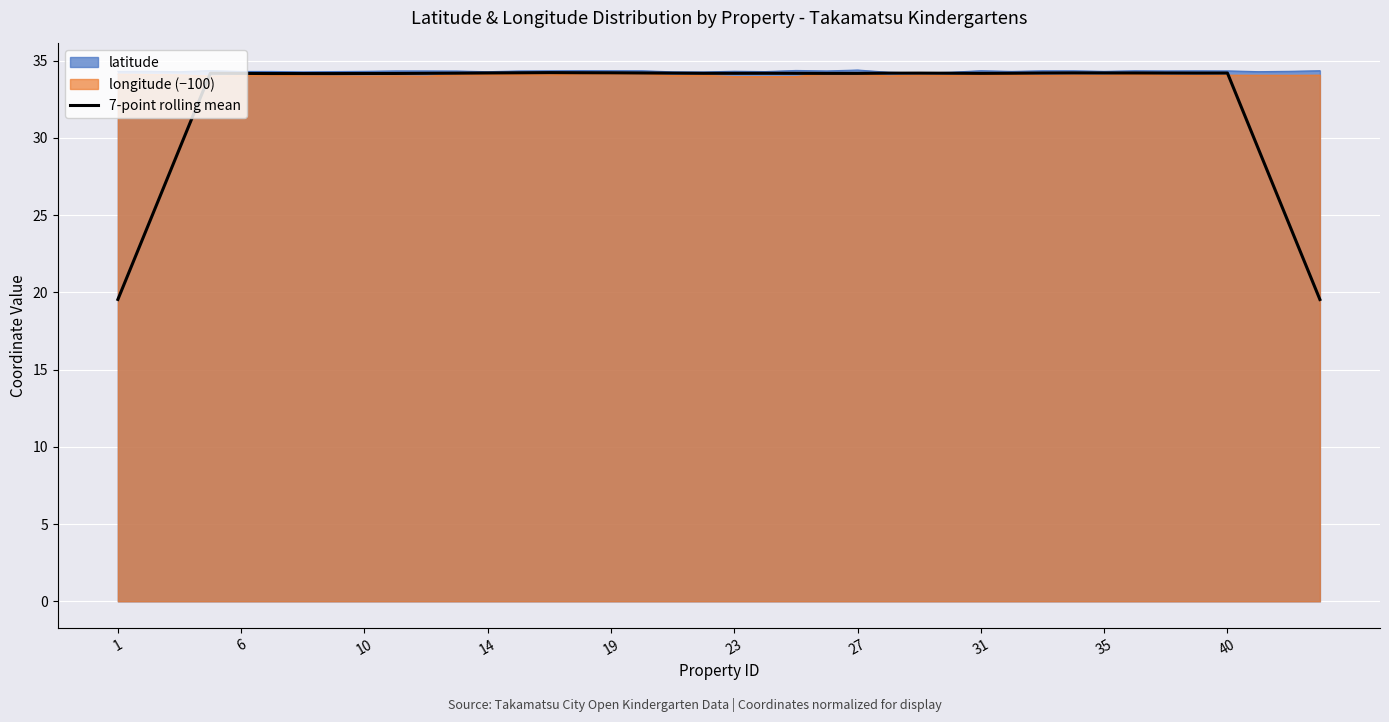

How many points are lower than both their immediate neighbors (excluding endpoints)?

6